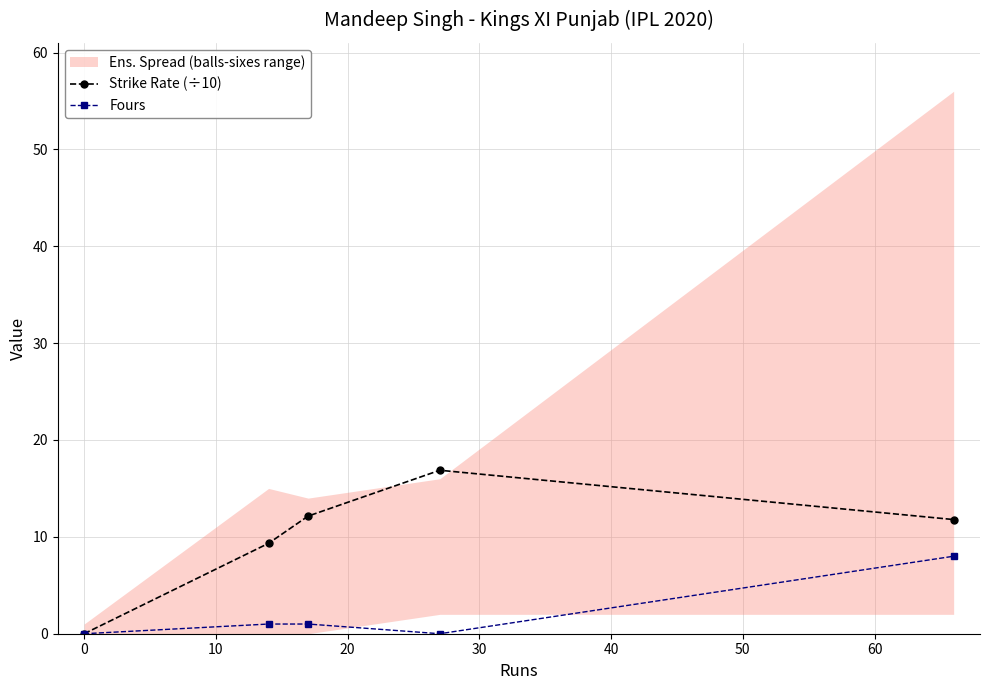

What is the value of the Strike Rate (÷10) point at the 4th from the left?

16.9